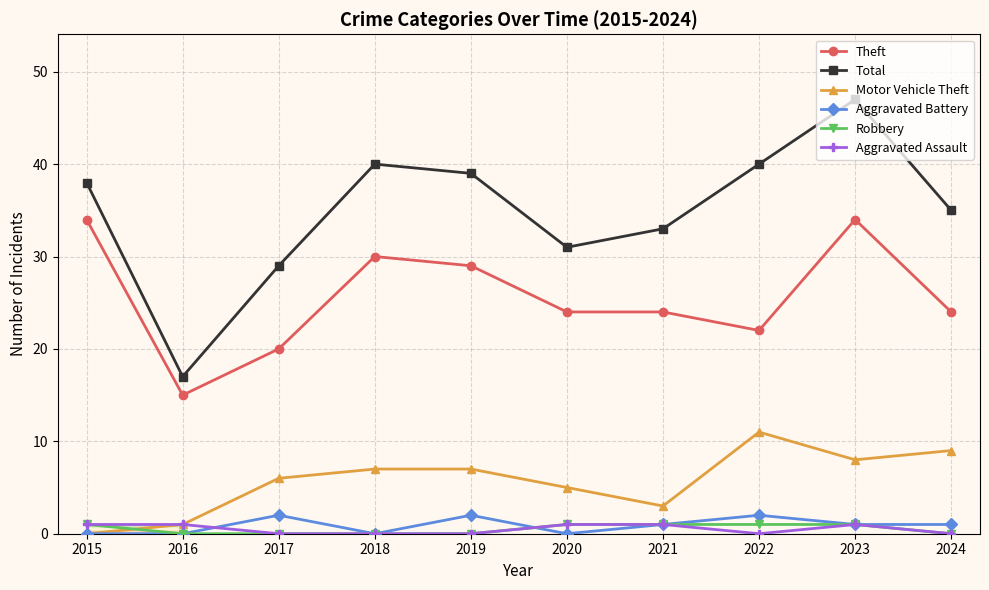

True or false: Total and Theft intersect in this chart.

False